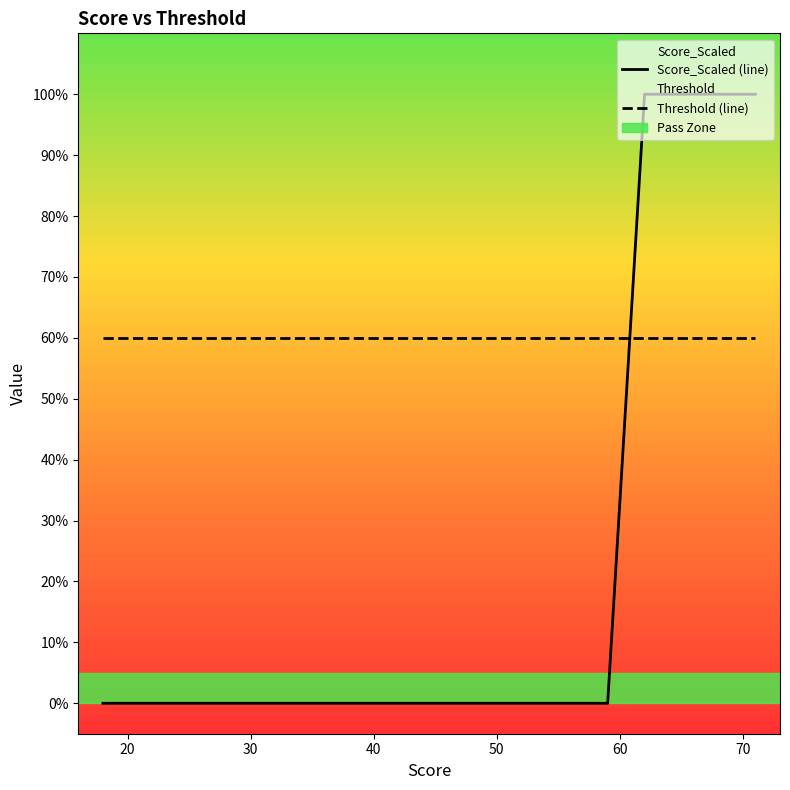

Reading right to left, transcribe all the data shown in this chart.

Score_Scaled (line): 100	100	0	0	0	0	0	0	0	0
Threshold (line): 60	60	60	60	60	60	60	60	60	60